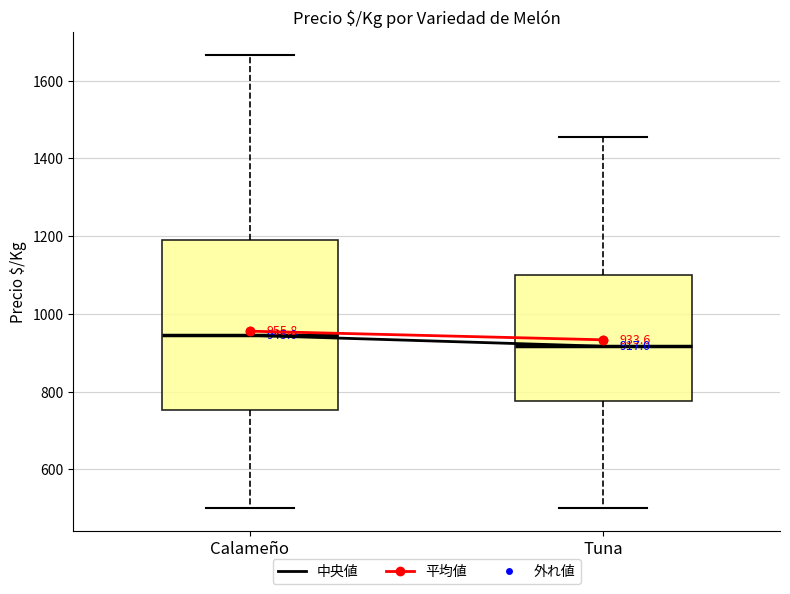

Comparing the boxes themselves (not the whiskers), which one is the tallest?

Calameño